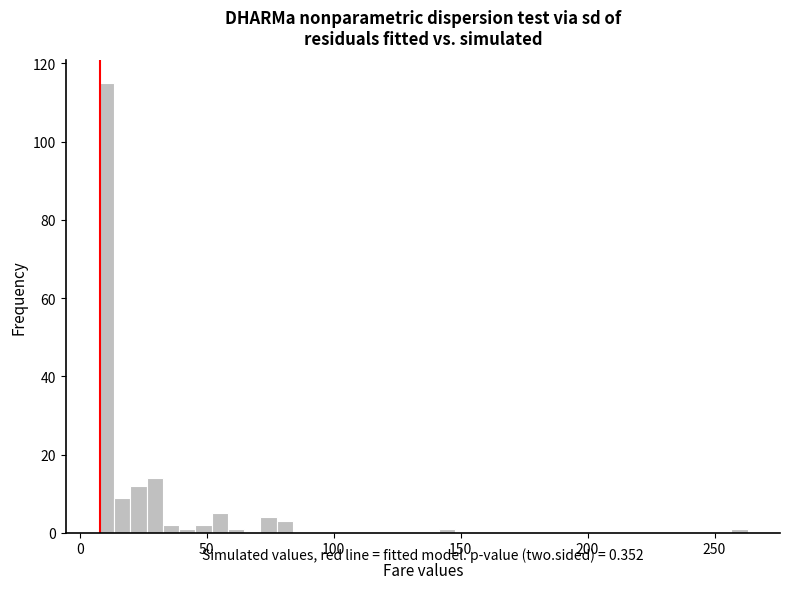

Read against the x-axis, roughly where is the centre of the tallest bar?

10